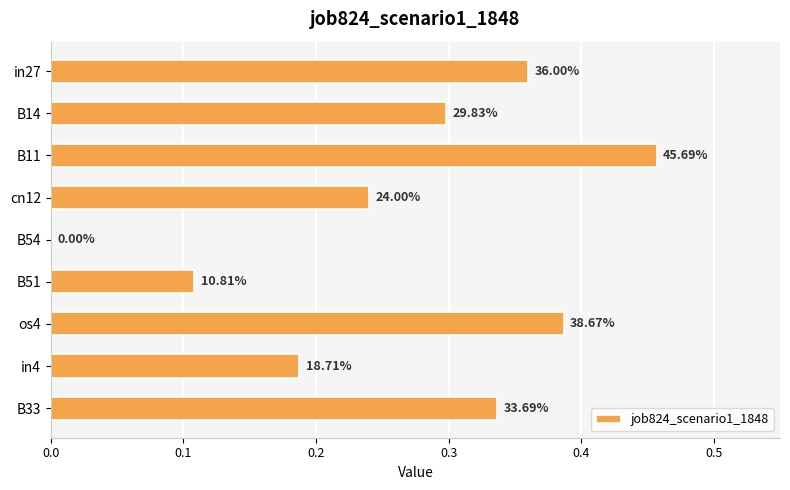

Are the bars horizontal?

Yes